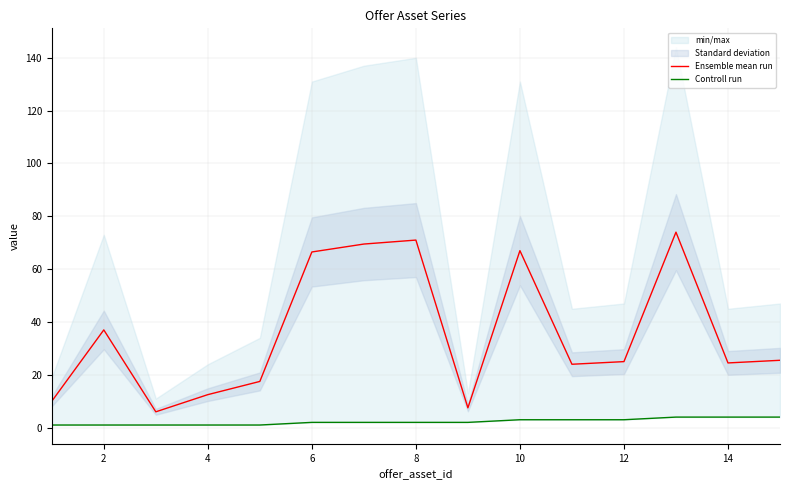

What is the approximate value of Ensemble mean run at 14?

24.5